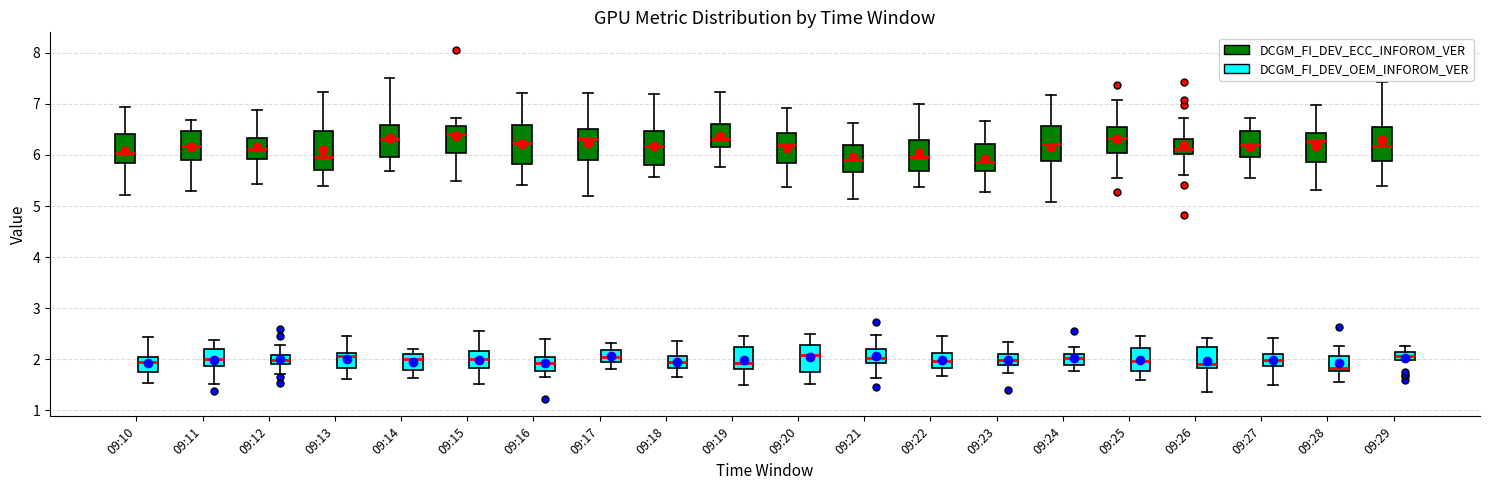

Where does the upper whisker of the box for 09:10 (DCGM_FI_DEV_ECC_INFOROM_VER) end on the y-axis? The values are not printed on the chart, so give them approximately, as read against the axis.

6.9